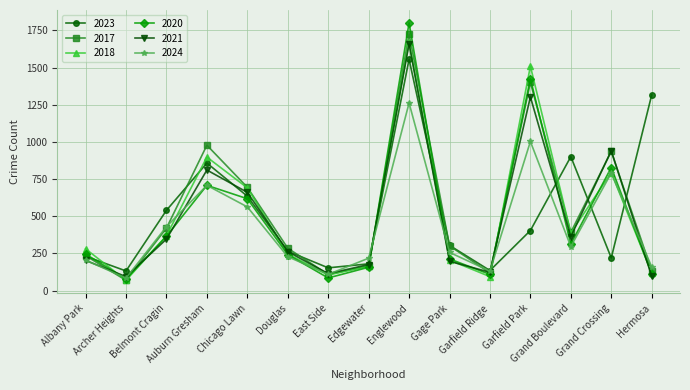

Where is 2018 nearest to the value 870?

Auburn Gresham